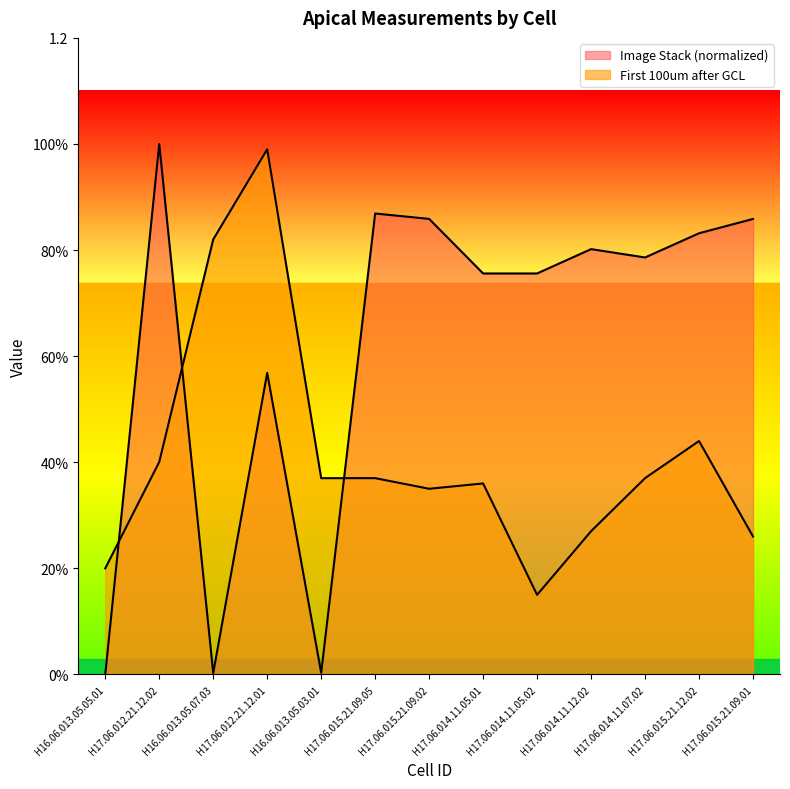

What is the label of the 8th point from the right?

H17.06.015.21.09.05